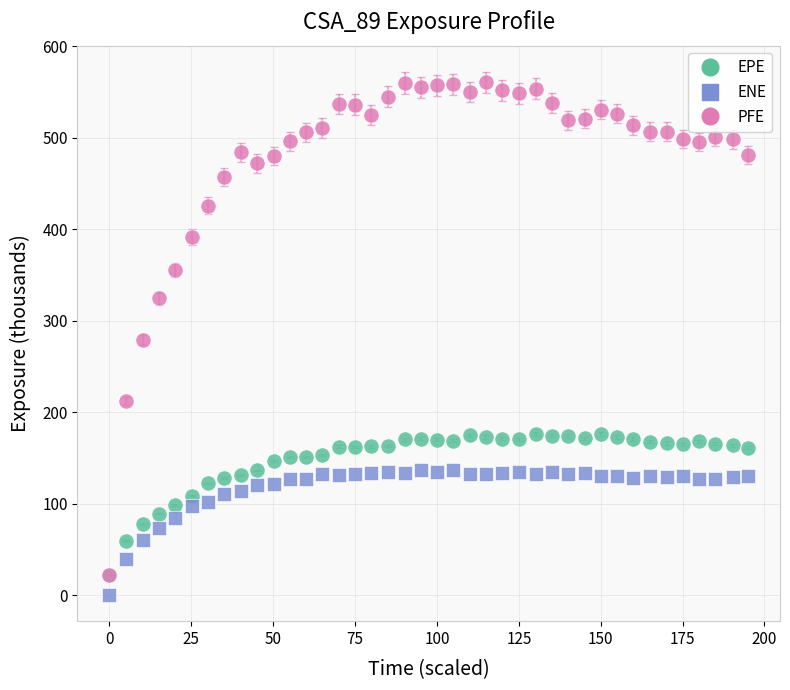

In the PFE series, what Y value is closest to 291?

279.1